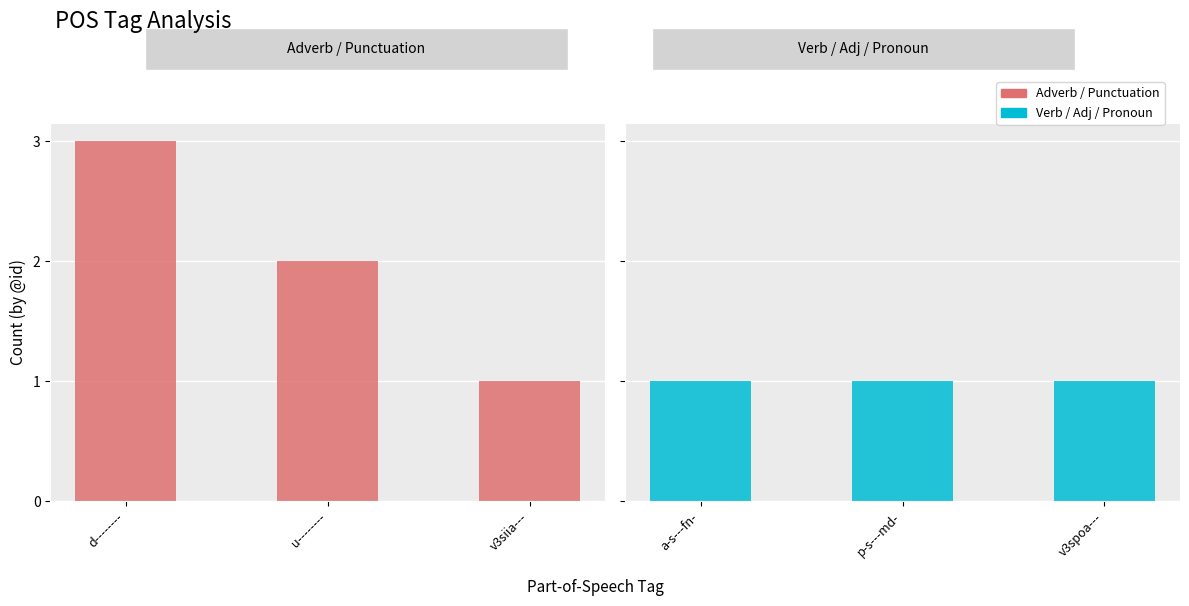

What is the difference between the maximum and second lowest values in the Adverb / Punctuation series?

1